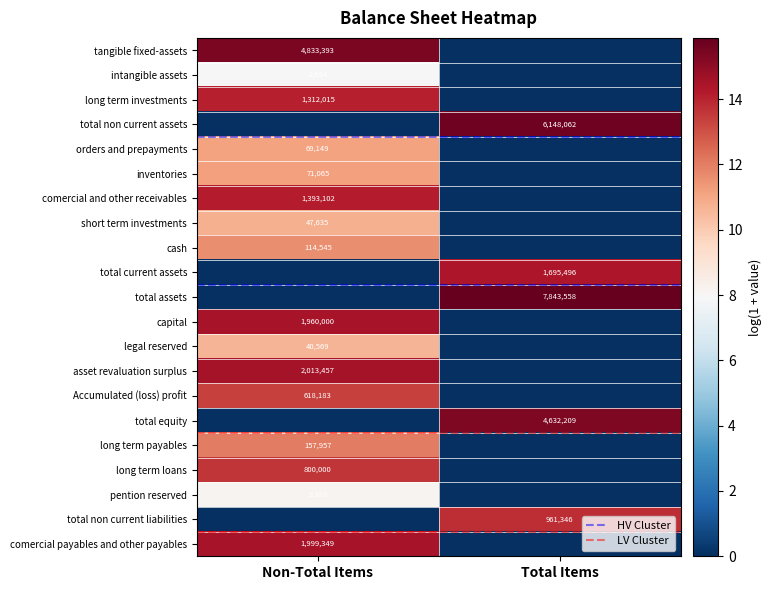

What is the difference between the intangible assets values at Non-Total Items and Total Items?

7.9